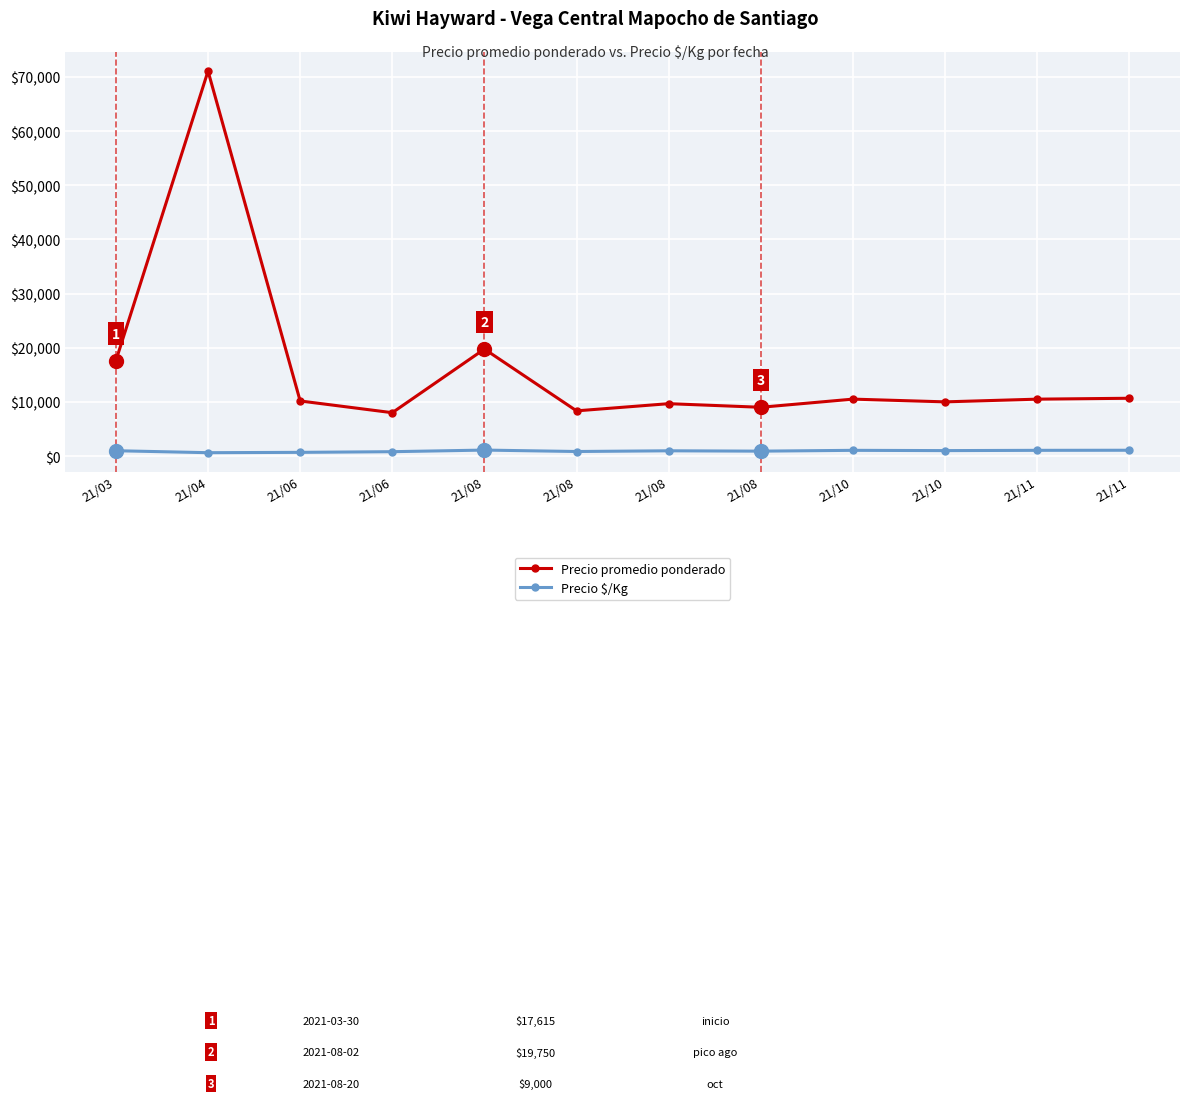

Count the number of categories in the chart.

12